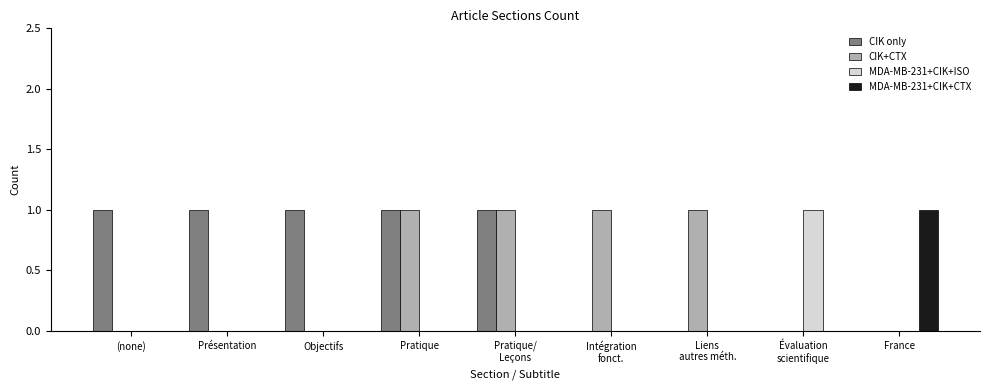

What is the total value across all series at Pratique?

2